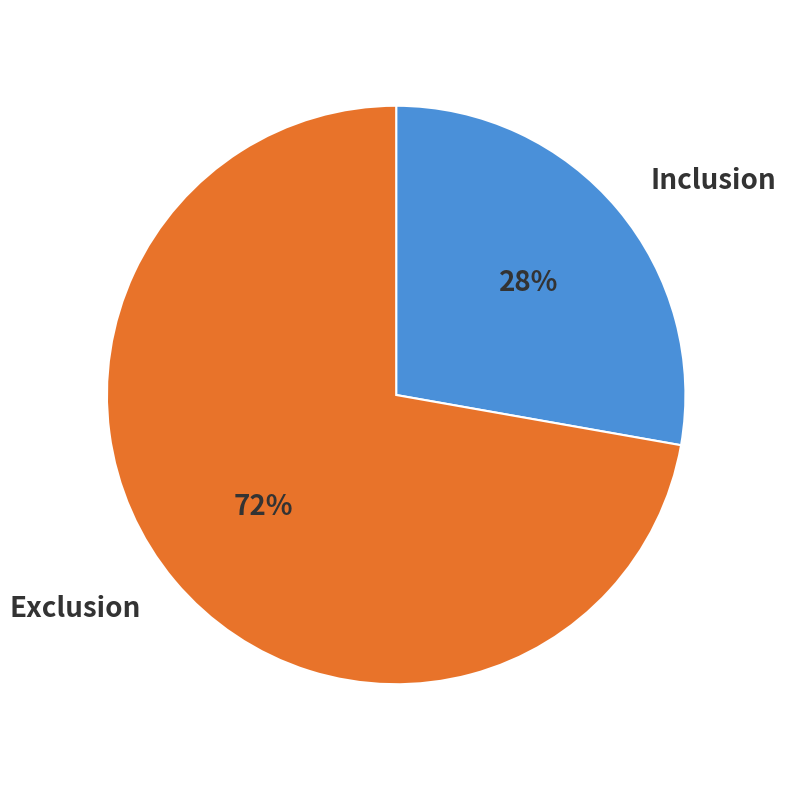

Which slice is the largest?

Exclusion